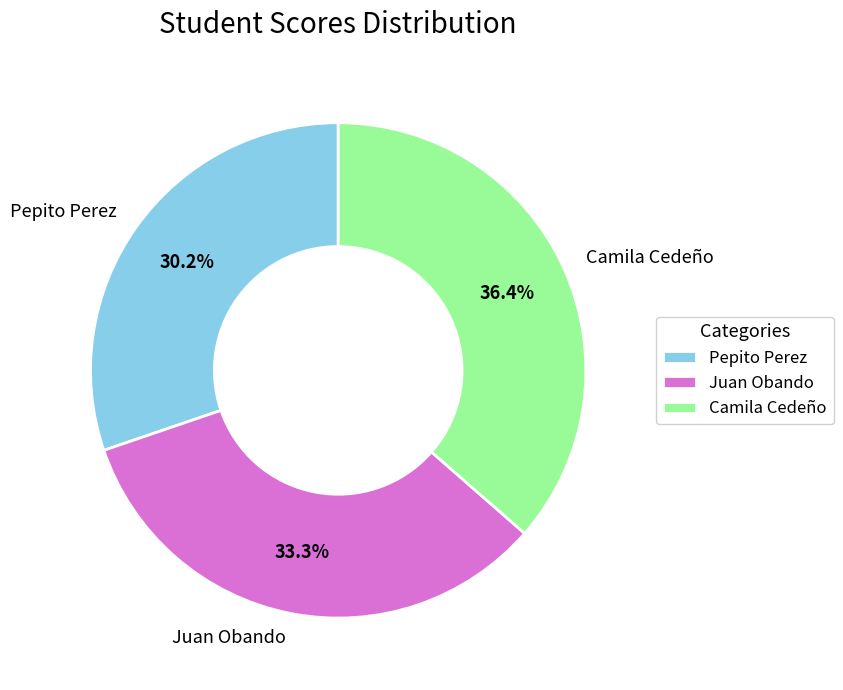

Which slice is the smallest?

Pepito Perez